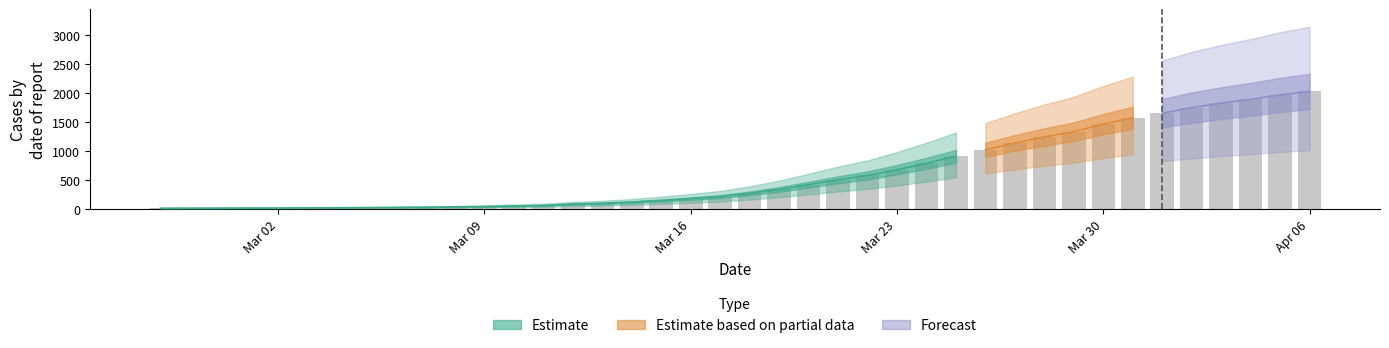

Which has a higher value, 2020-03-31 or 2020-03-18?

2020-03-31